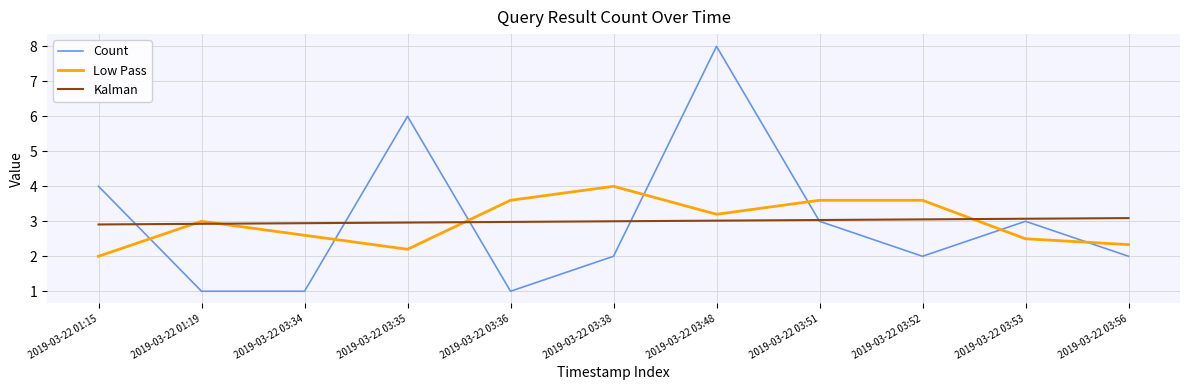

Is it true that Low Pass equals 2.5 at 2019-03-22 03:53?

True